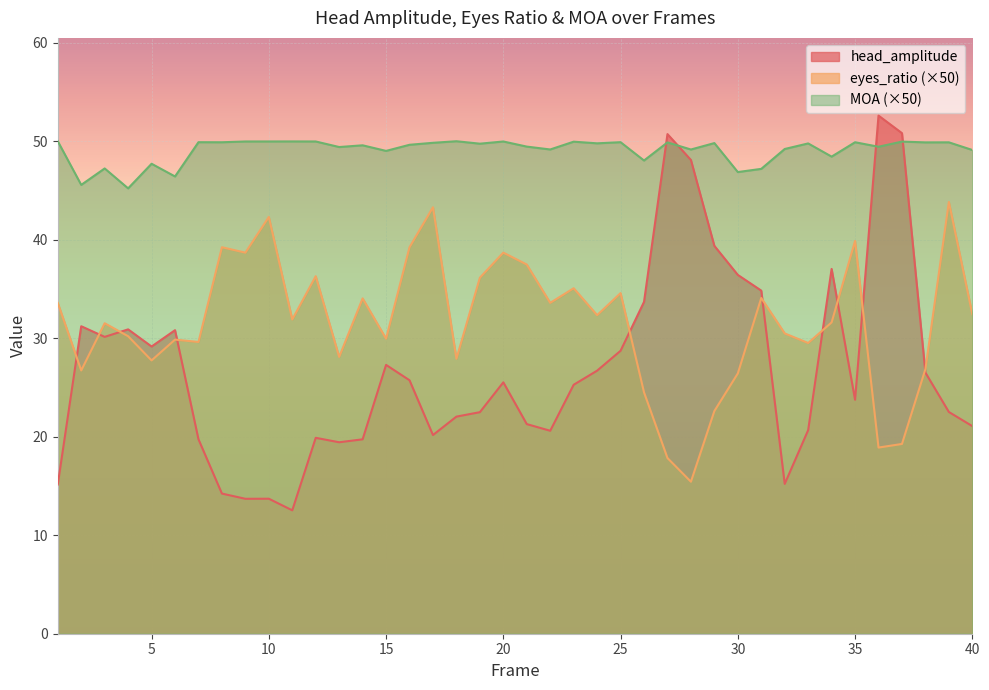

How many interior local valleys does the MOA series have?

15